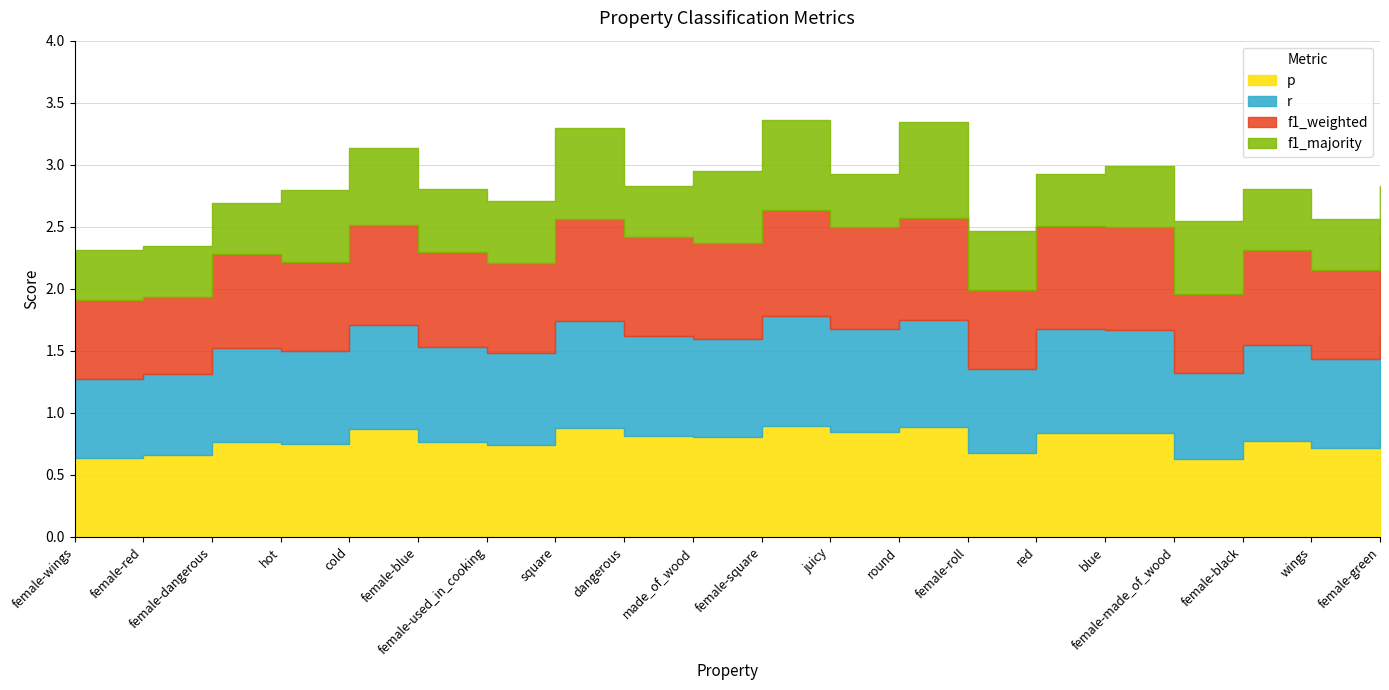

What is the label of the 19th point from the left?

wings